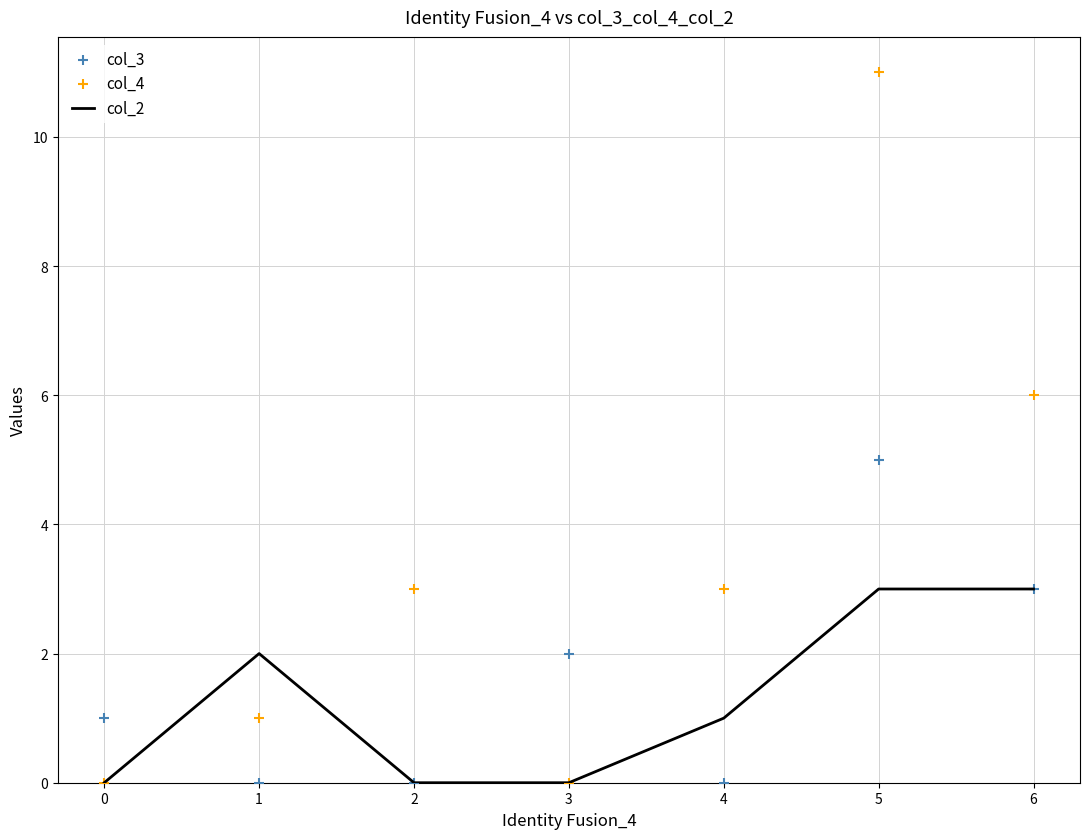

Which series has the widest spread of Y values?

col_4